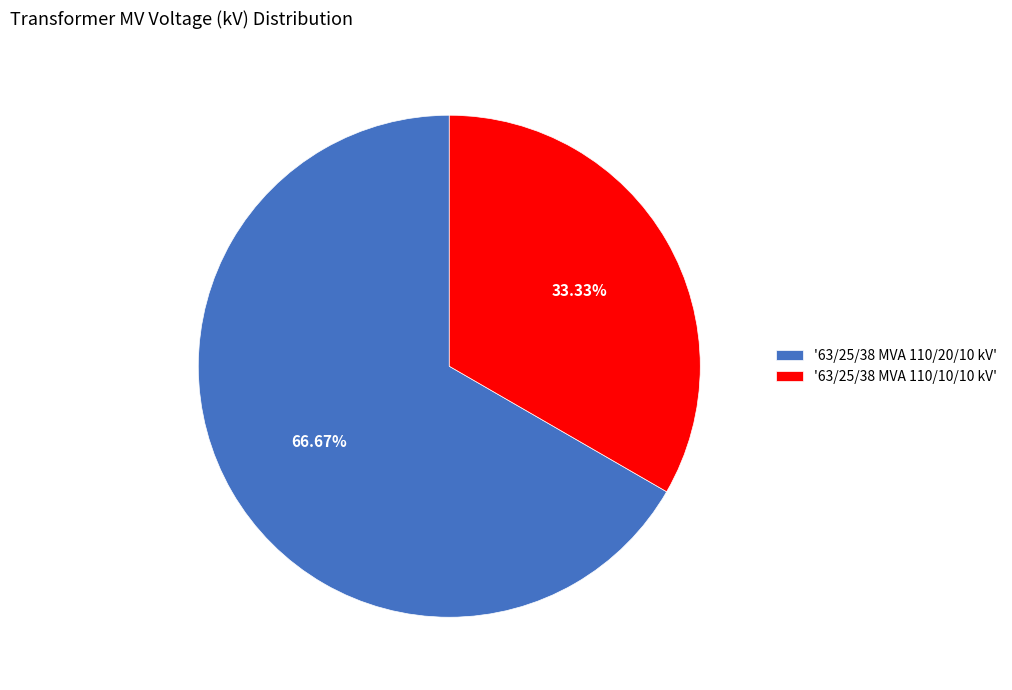

Count the number of slices in the pie.

2